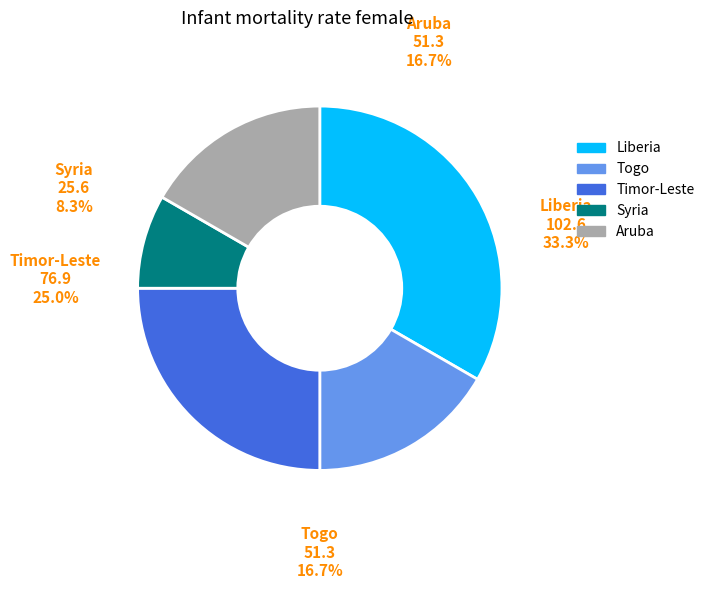

Is Syria the majority of the pie?

No